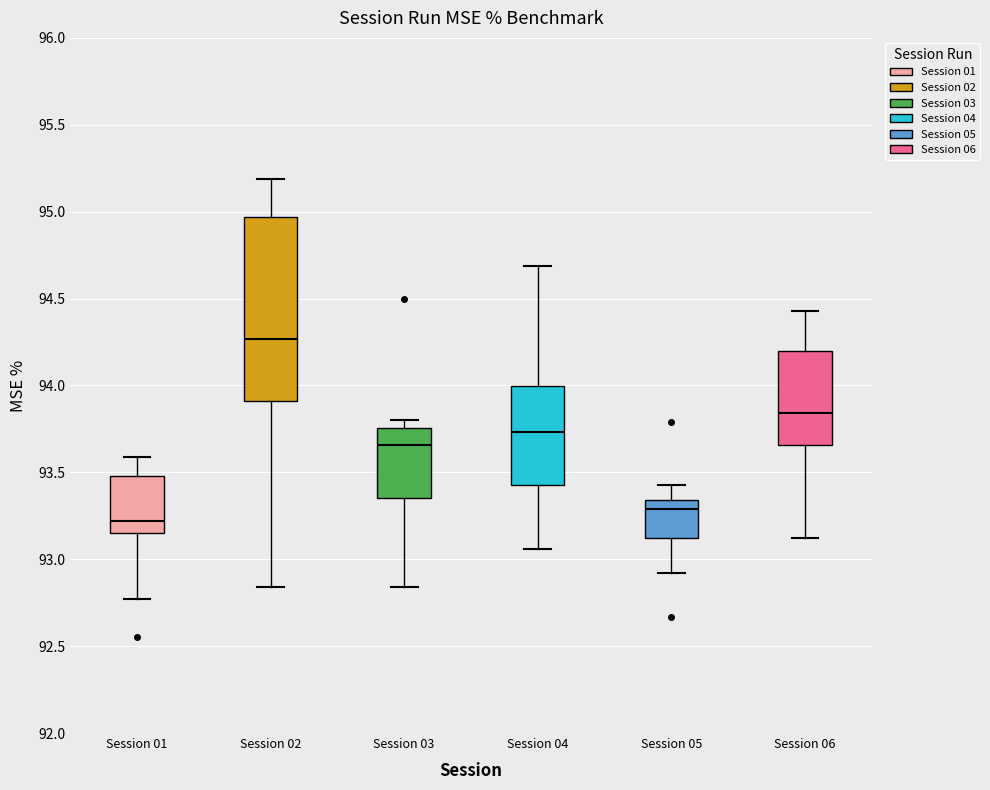

Which box is the tallest, from its lower edge to its upper edge?

Session 02